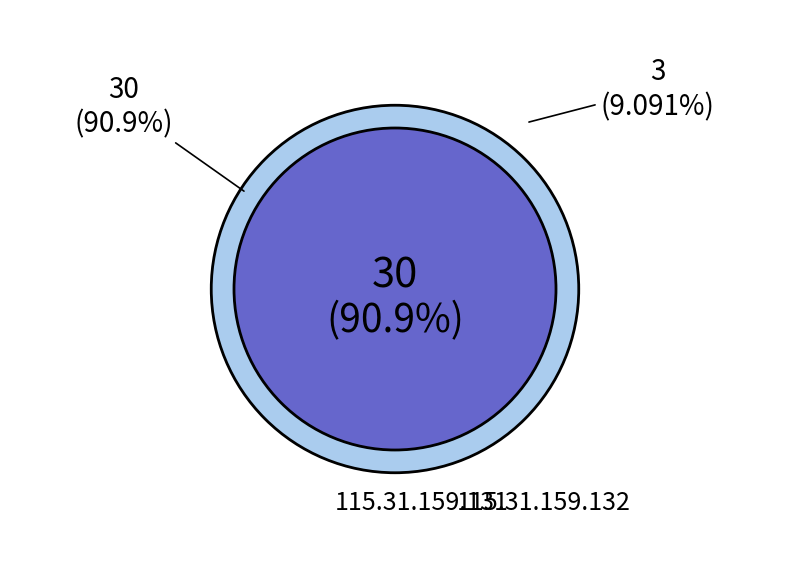

What is the change in value from 115.31.159.131 to 115.31.159.132?

-27